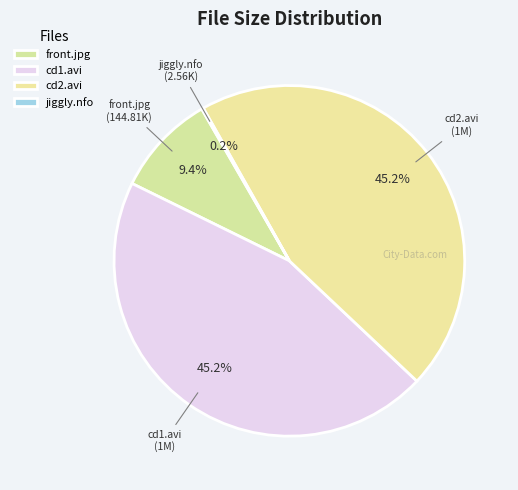

Is front.jpg the majority of the pie?

No